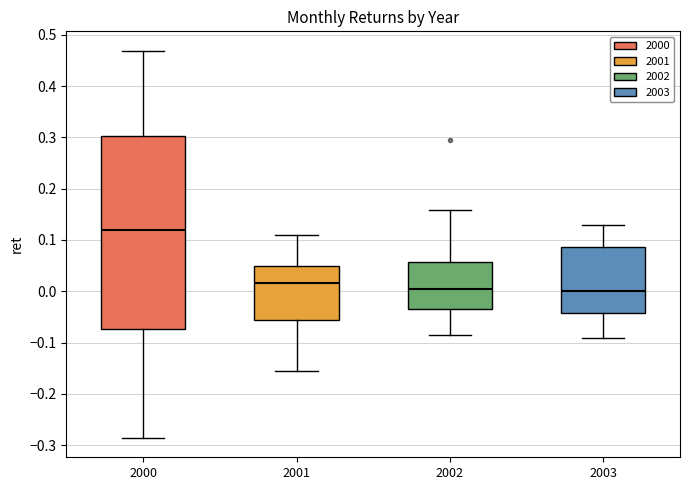

Reading left to right, read every box against the y-axis: the position of its median line, the range the box covers, and the ends of its whiskers. The values are not printed on the chart, so give them approximately, as read against the axis.

2000: median 0.12, box -0.07 to 0.30, whiskers -0.29 to 0.47
2001: median 0.02, box -0.06 to 0.05, whiskers -0.15 to 0.11
2002: median 0.00, box -0.03 to 0.06, whiskers -0.08 to 0.16
2003: median 0.00, box -0.04 to 0.09, whiskers -0.09 to 0.13